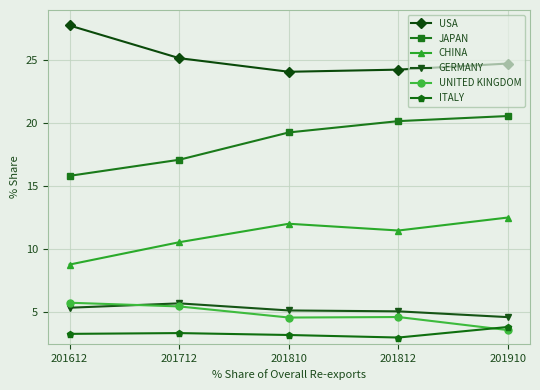

Which series ends up on top after the final intersection of UNITED KINGDOM and ITALY?

ITALY